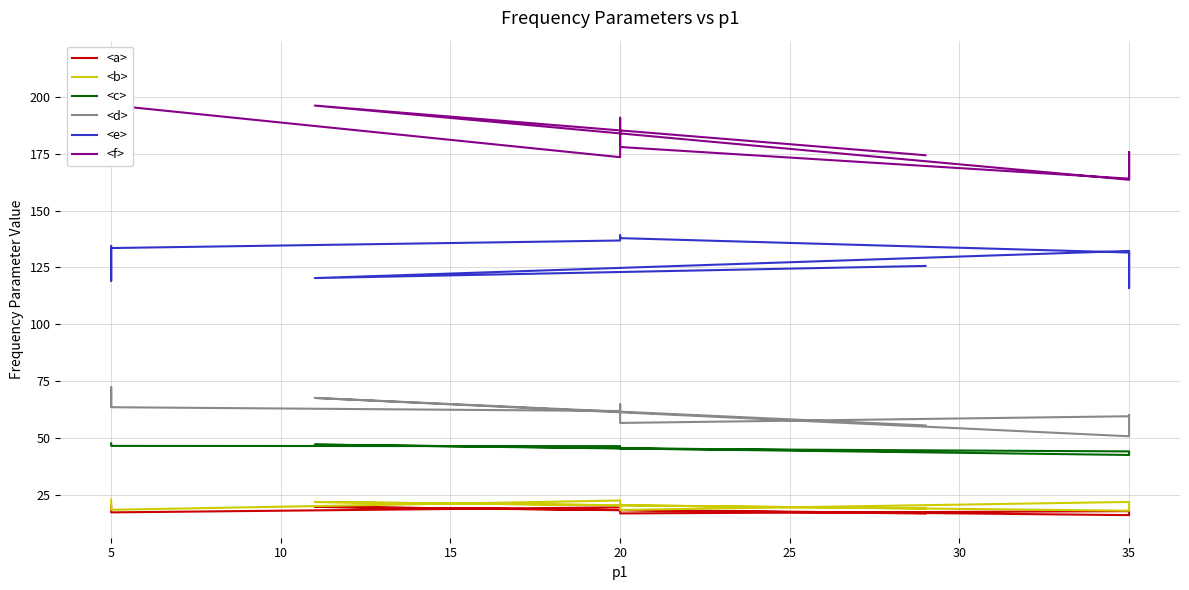

What is the lowest value of the <b> series?

17.9